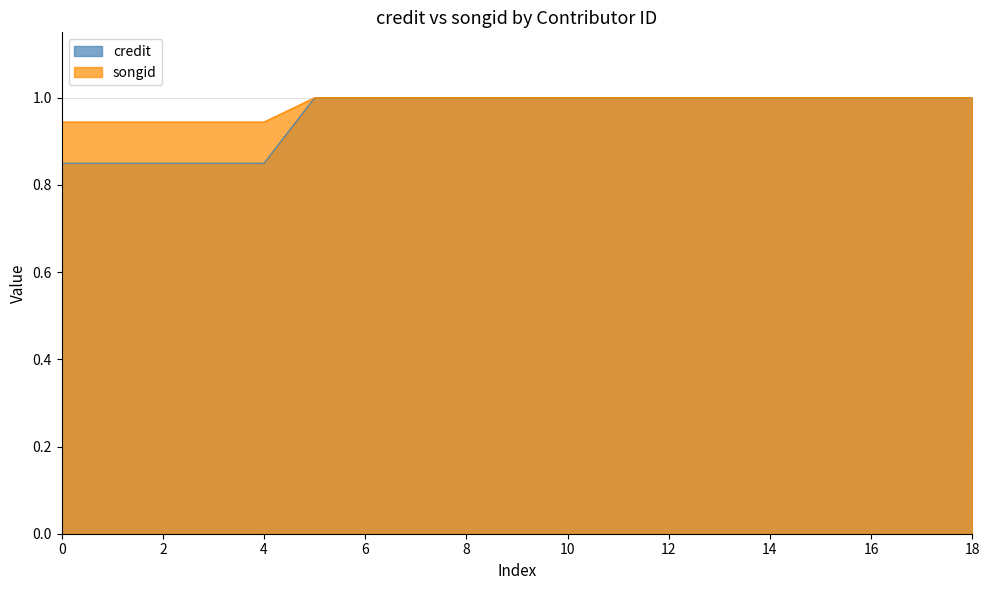

The credit series shows 1.0 at 8. True or false?

True